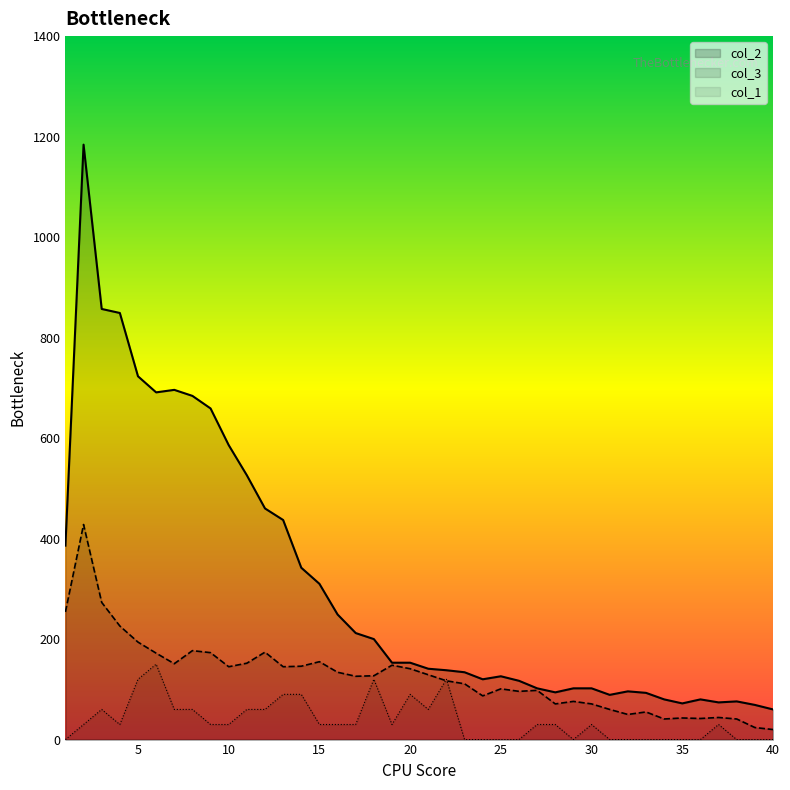

How many interior local valleys does the col_2 series have?

6